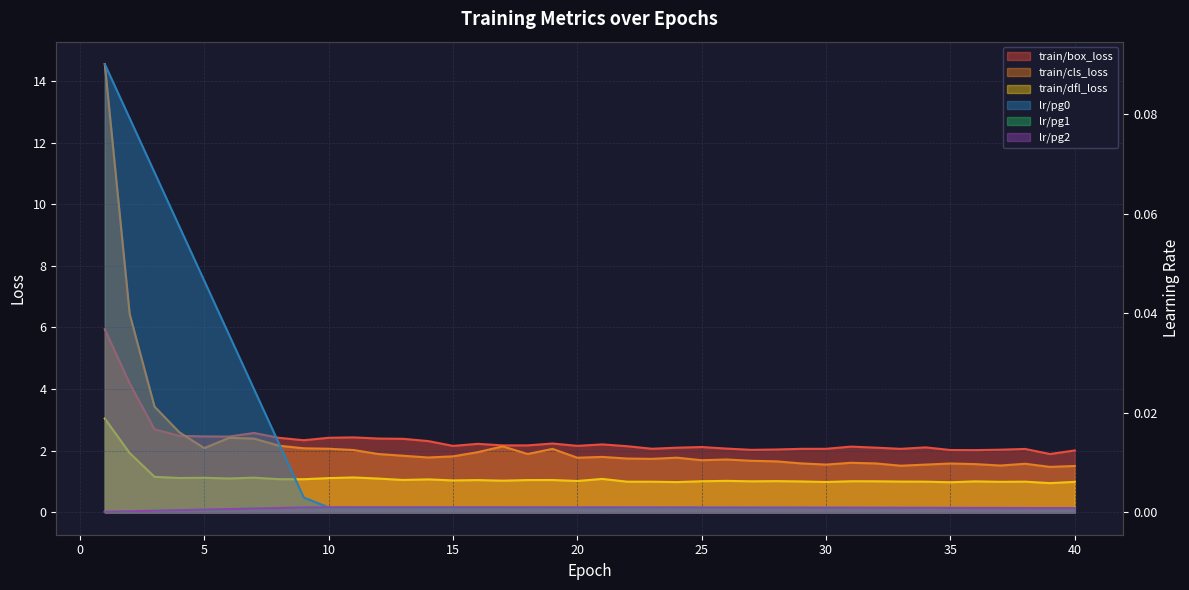

True or false: lr/pg0 and train/box_loss intersect in this chart.

False